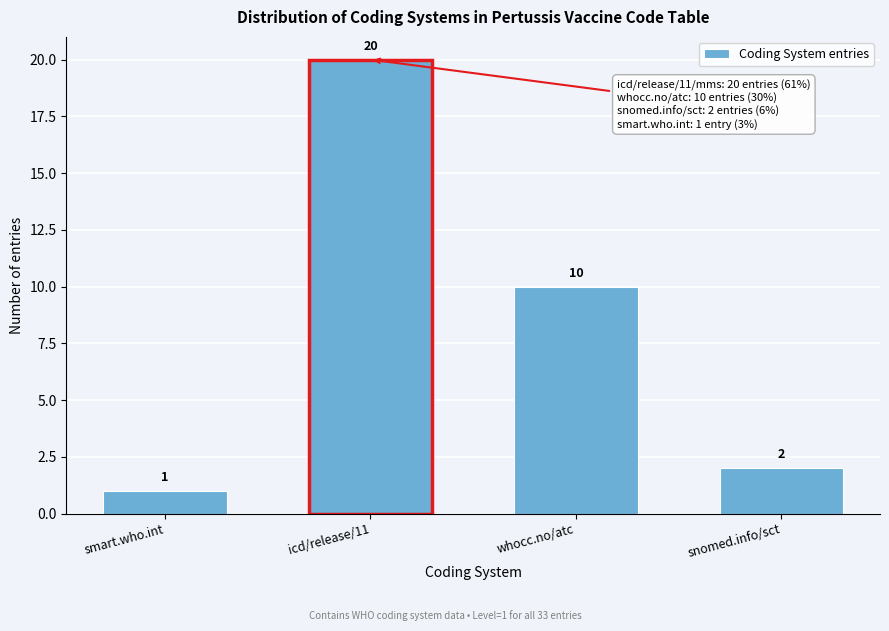

Reading left to right, list all the values displayed in this chart.

1	20	10	2